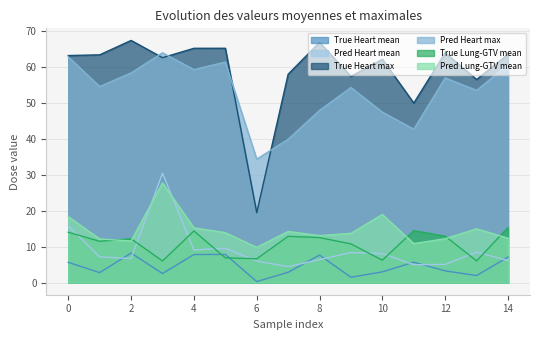

True or false: Pred Heart mean and True Heart max cross at least once.

False